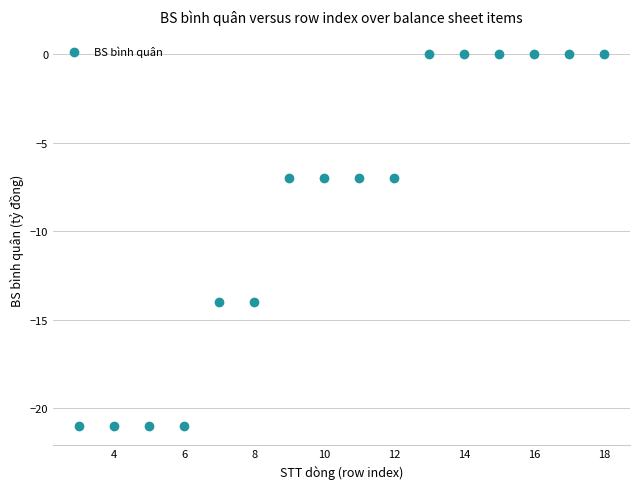

What is the range of X values (max minus min)?

15.0